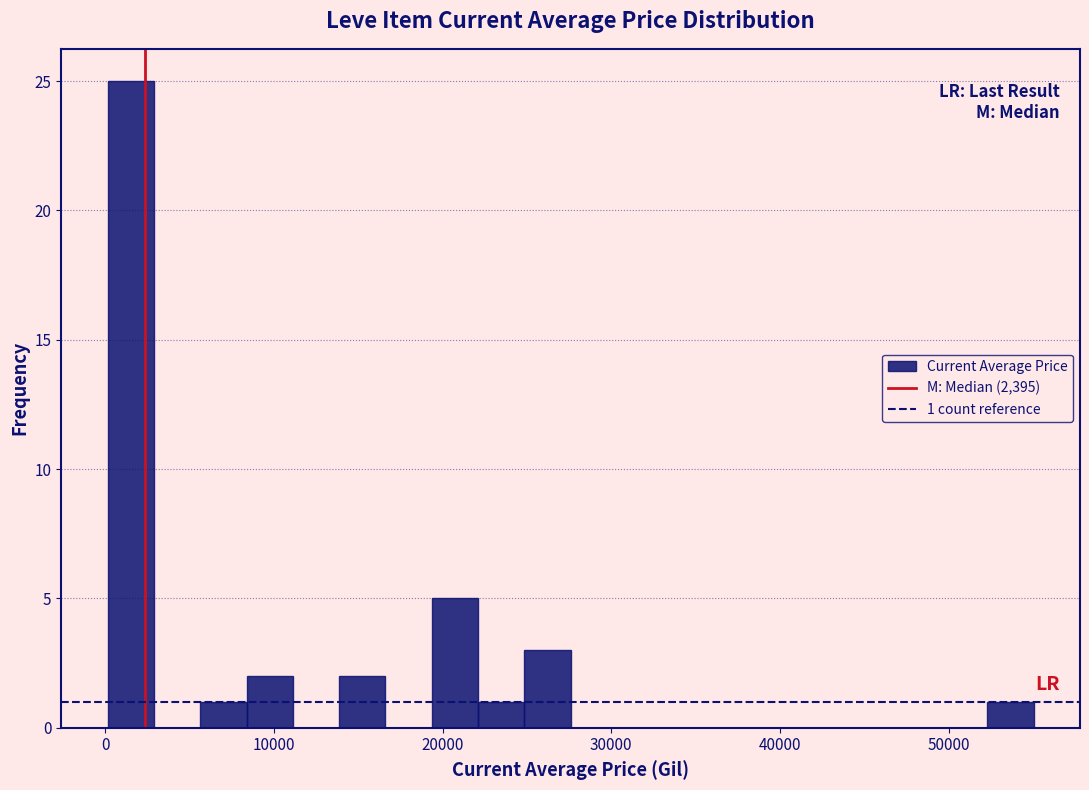

Around what value on the x-axis is the tallest bar? Give the approximate position of its centre, as read against the axis.

2000